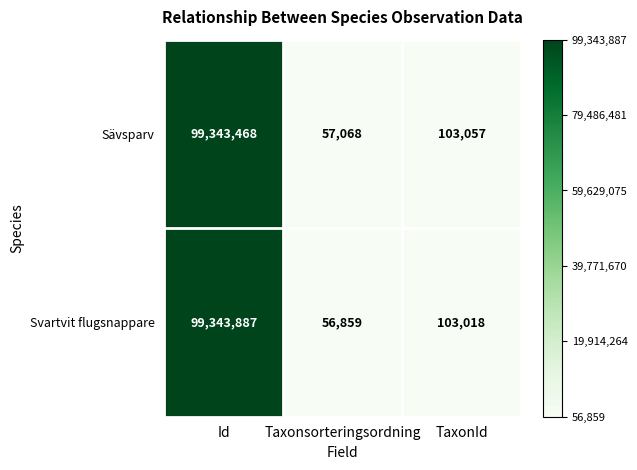

Which series changed the most between Id and Taxonsorteringsordning?

Svartvit flugsnappare